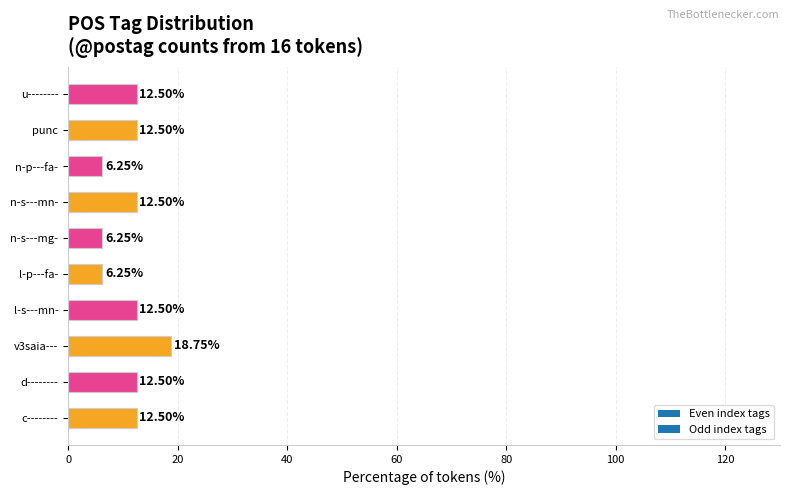

Approximately how many times larger is the value at n-p---fa- compared to u--------?

0.5